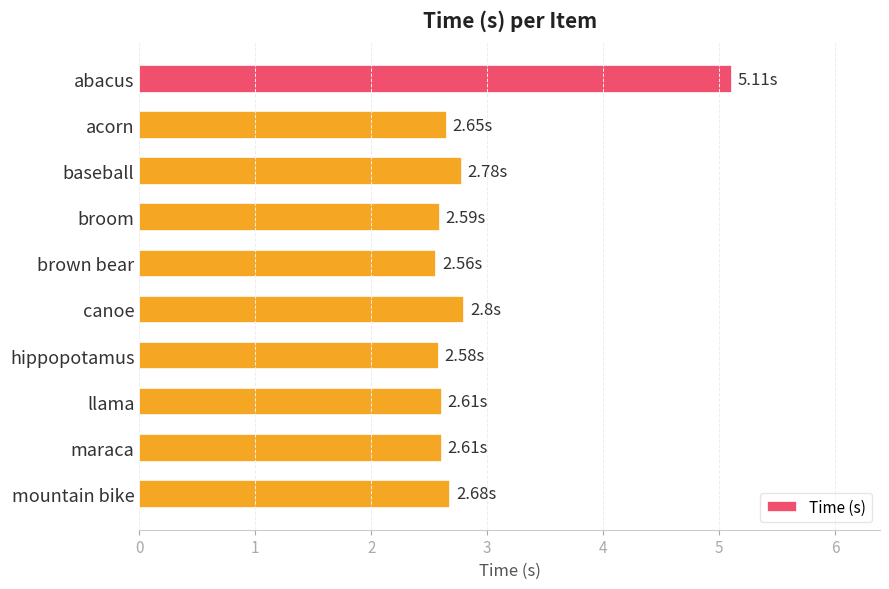

What is the ratio of the value at baseball to the value at brown bear?

1.1